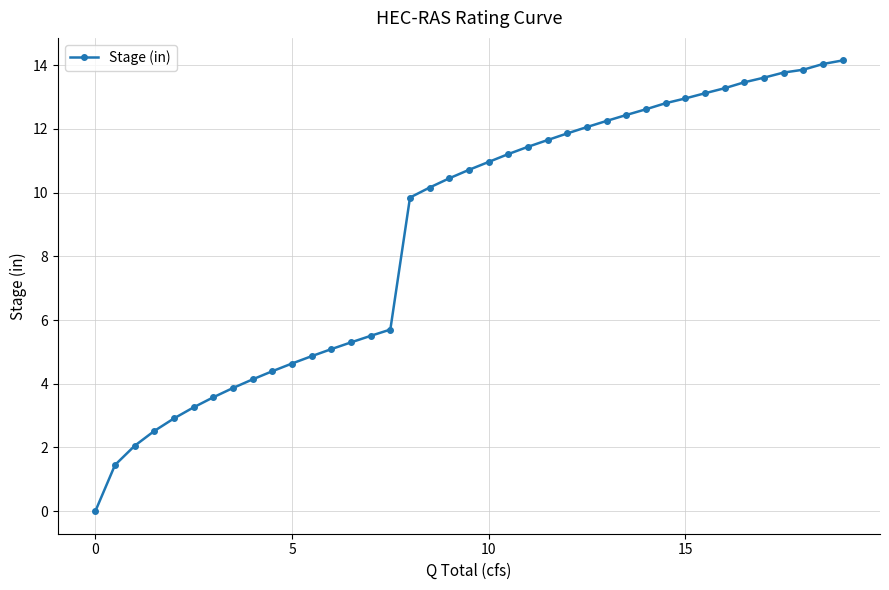

What is the value of the 12th point from the left?

4.9